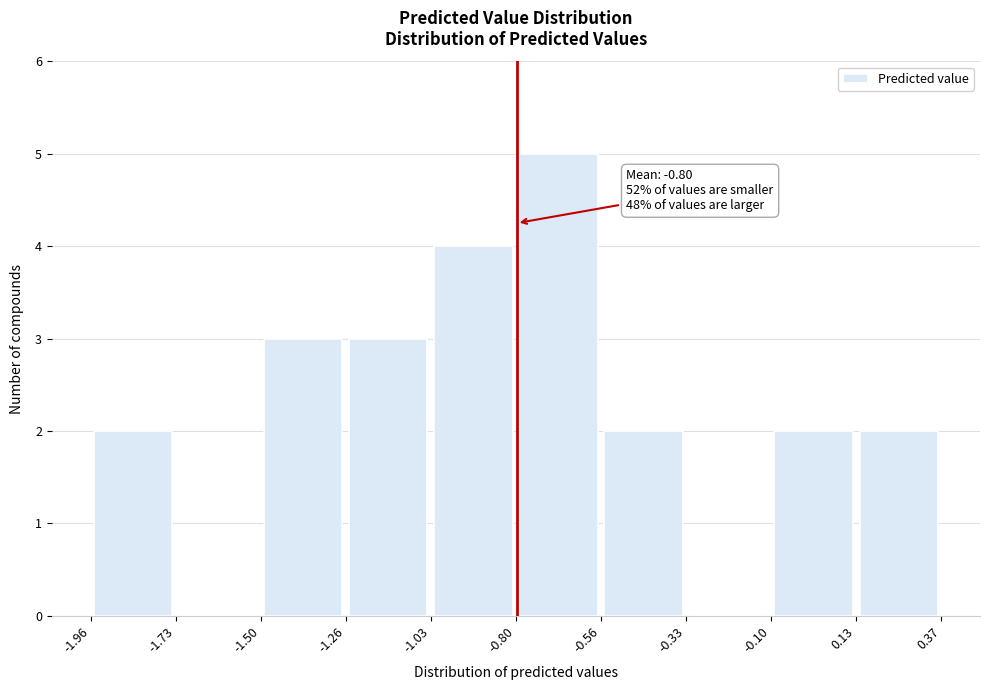

Over which range of the x-axis is the bar tallest?

-0.80 to -0.56